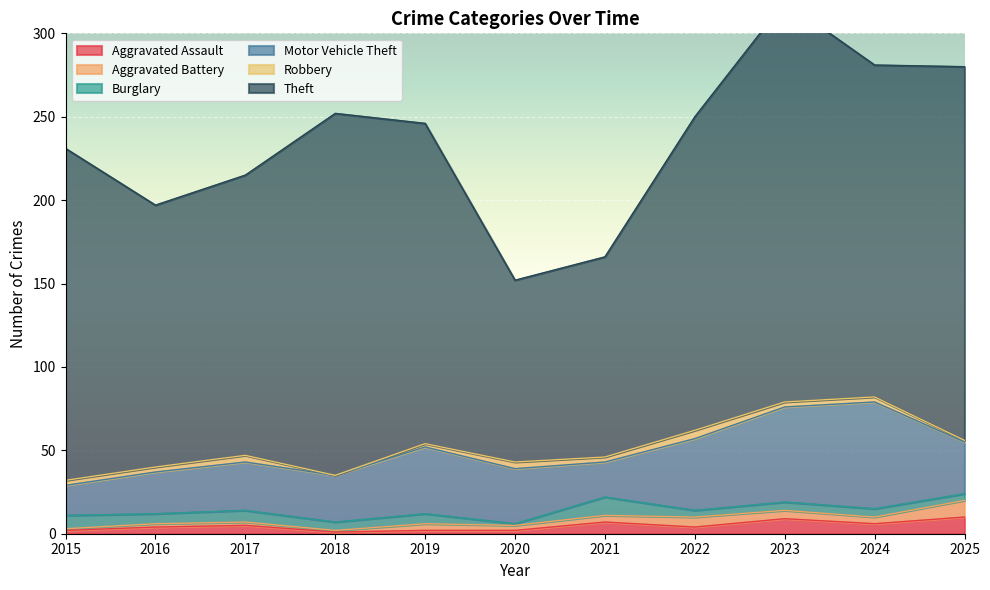

What is the value of the Theft point at the 11th from the left?

224